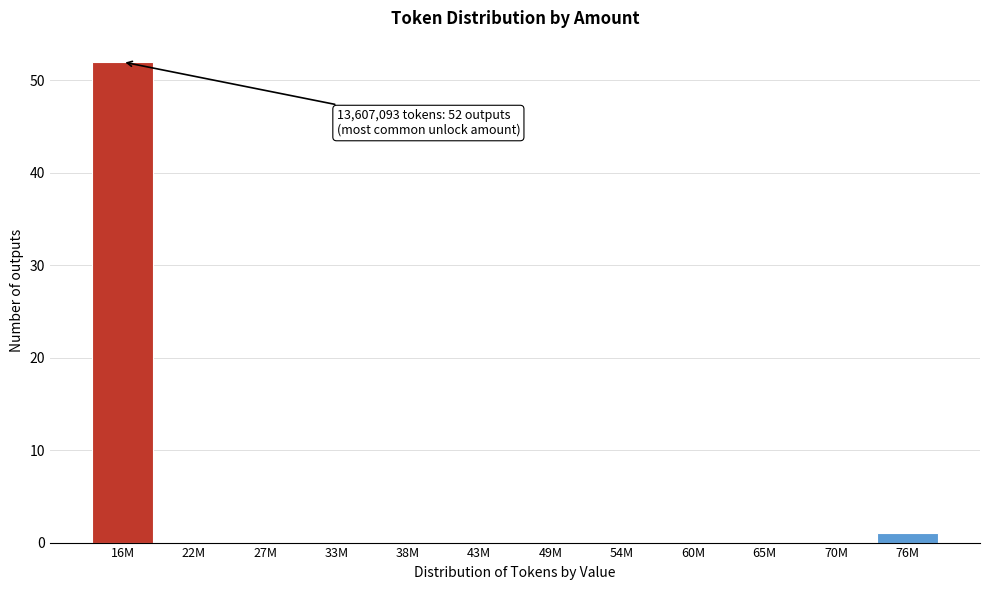

Reading left to right, extract all data points from this chart.

16M=52	22M=0	27M=0	33M=0	38M=0	43M=0	49M=0	54M=0	60M=0	65M=0	70M=0	76M=1